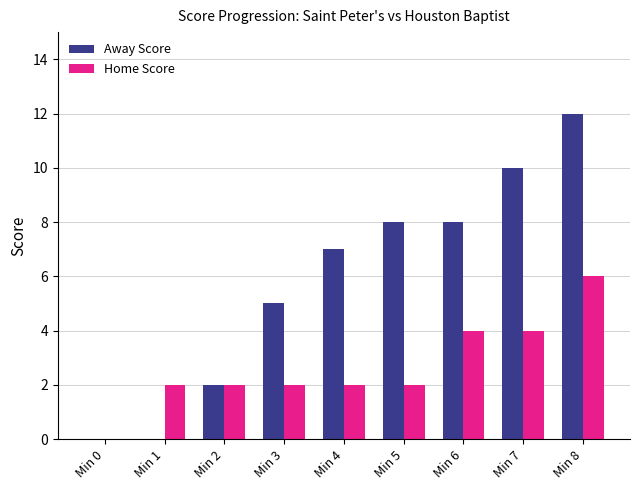

How many categories are shown in the chart?

9